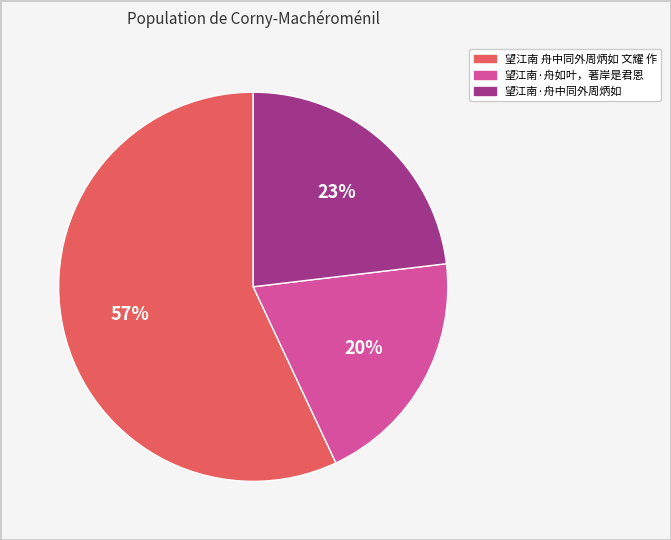

To the nearest percent, what is the combined percentage of 望江南·舟如叶，著岸是君恩 and 望江南·舟中同外周炳如?

43%